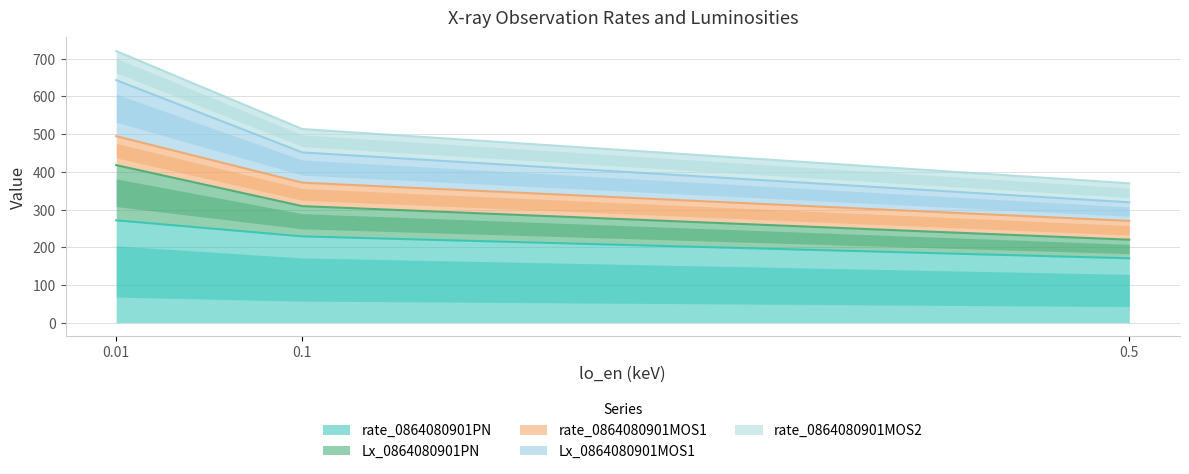

The value of rate_0864080901PN at 0.1 is 361.1. True or false?

False